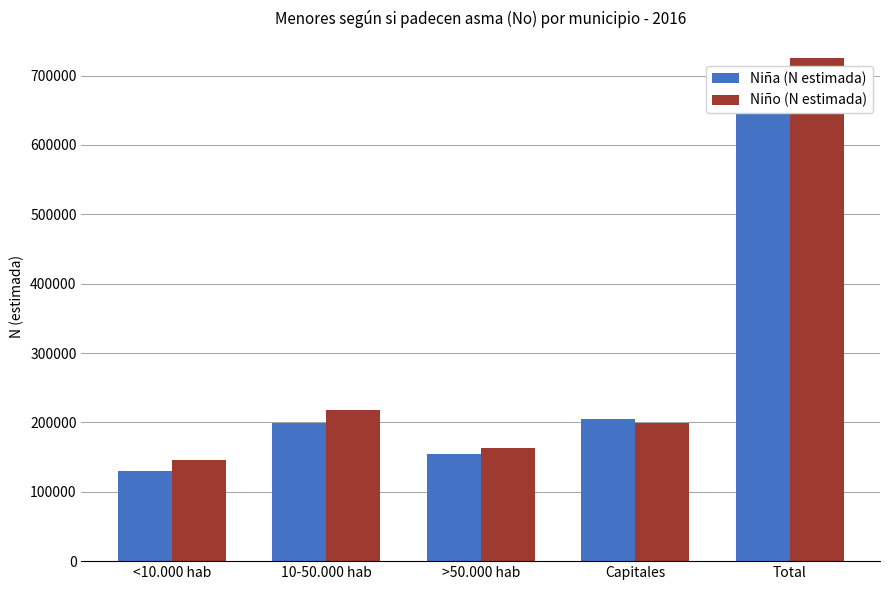

What is the difference between the maximum and minimum values in the Niño (N estimada) series?

580475